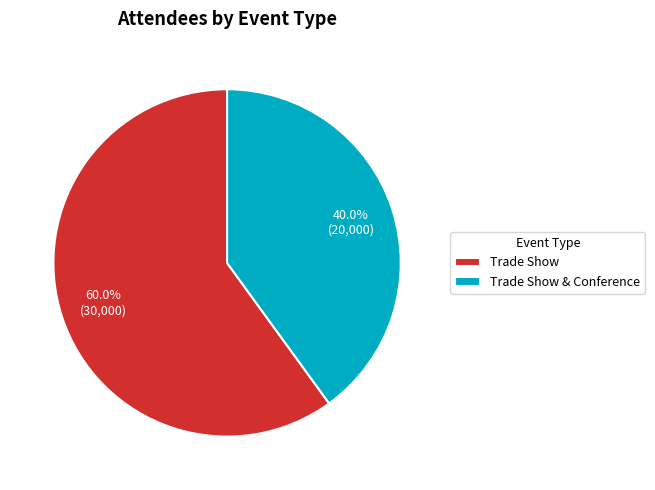

To the nearest percent, what percentage of the pie is Trade Show?

60%